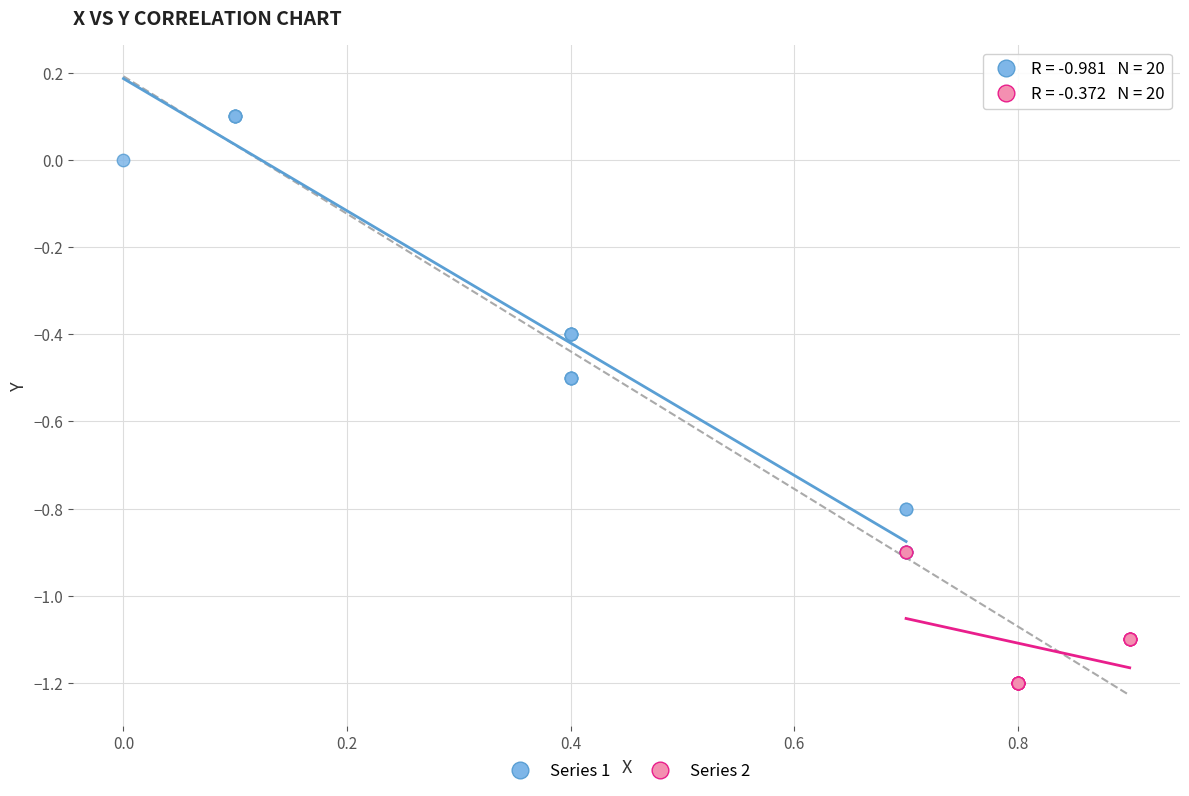

Which series has the widest spread of Y values?

Series 1